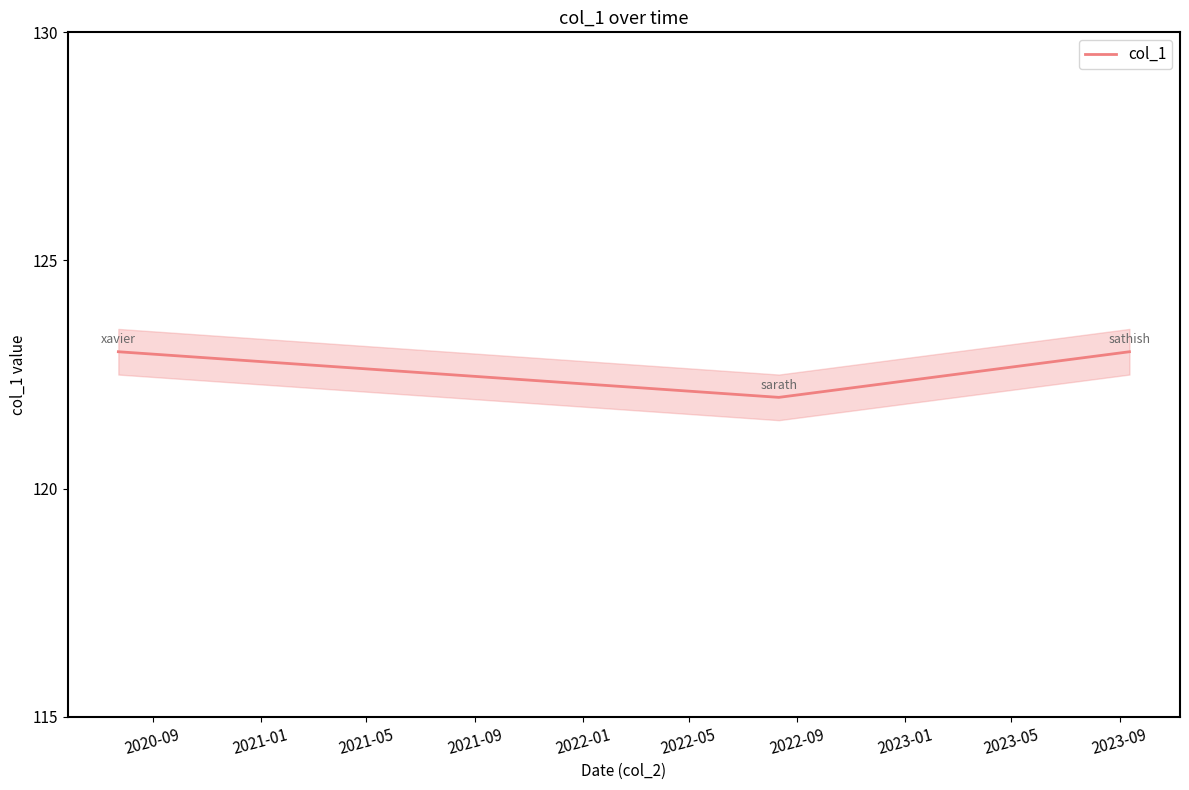

What is the maximum value for col_1?

123